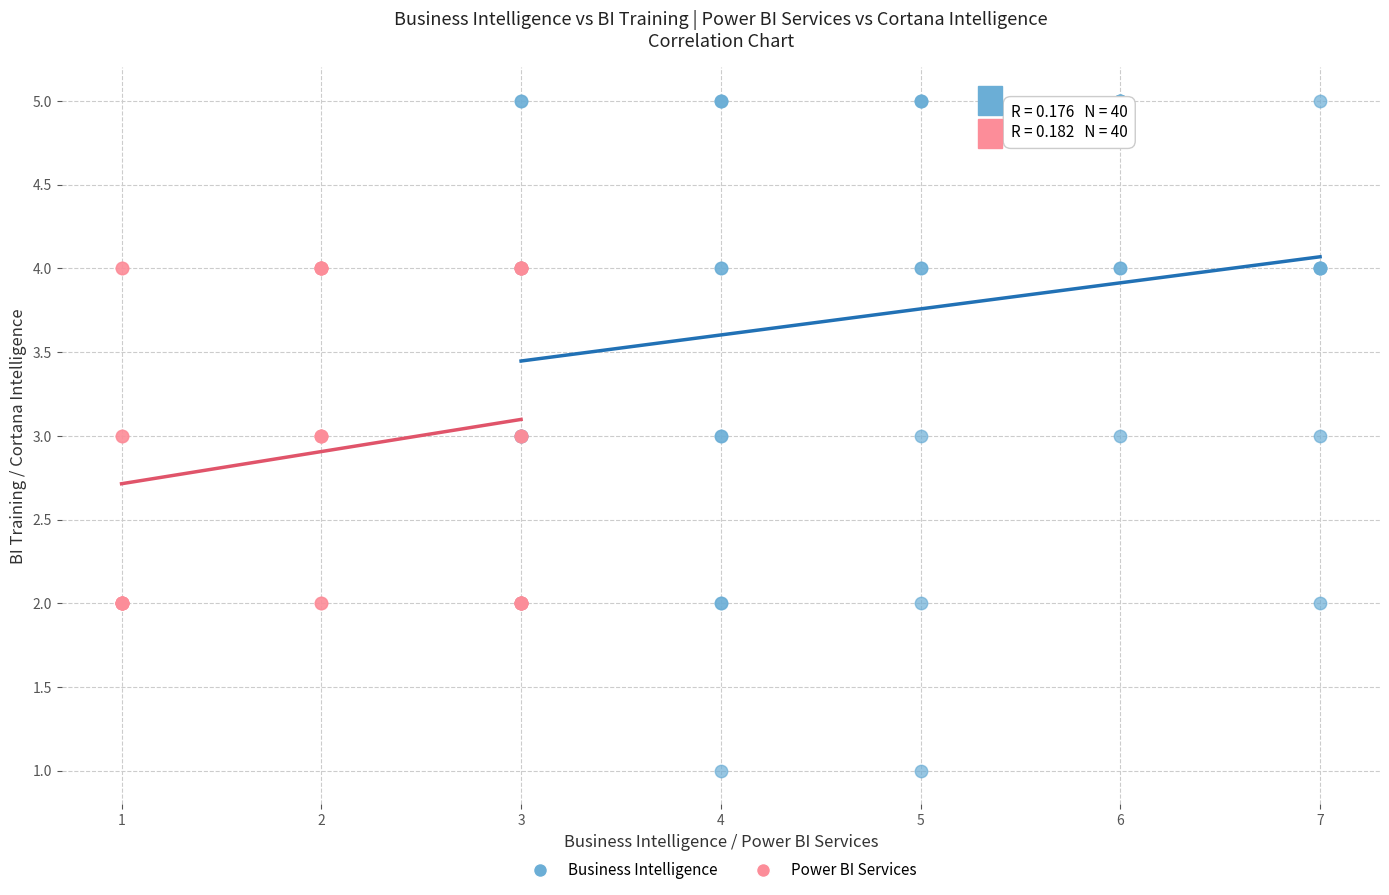

Which series contains the highest Y value?

Business Intelligence